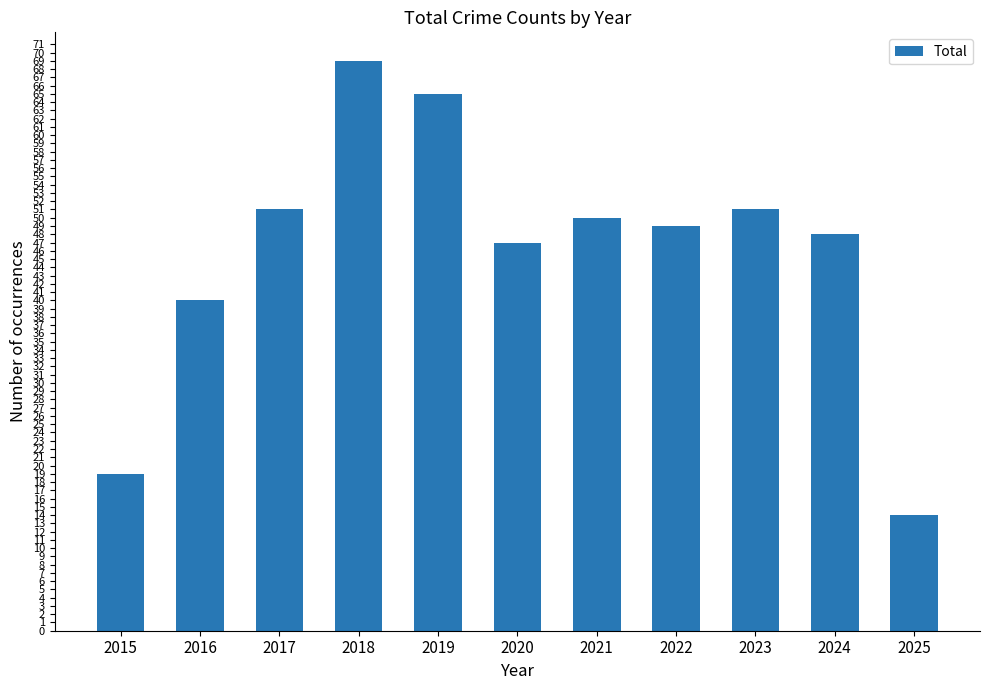

Does the chart contain any negative values?

No